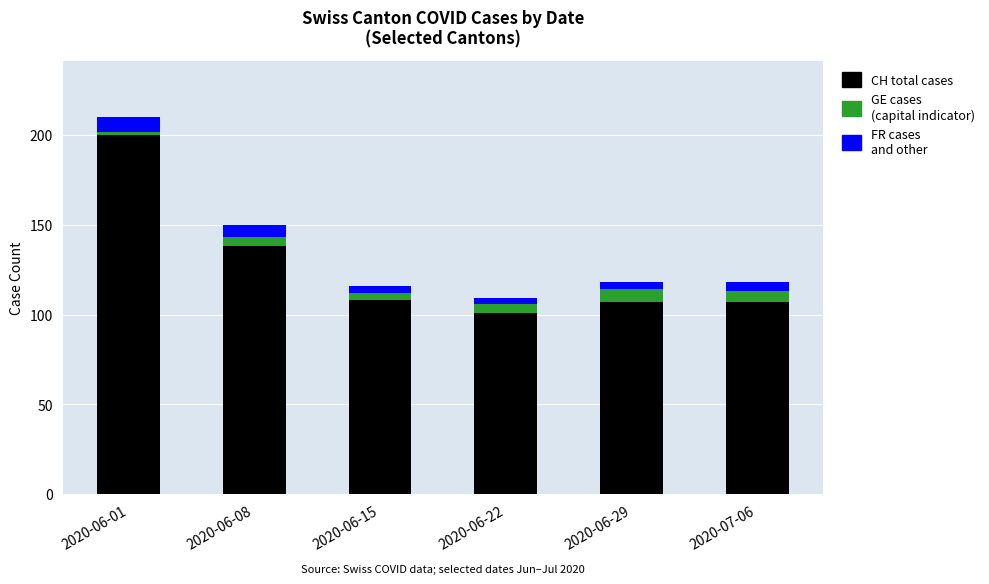

What is the total value across all series at 2020-06-08?

150